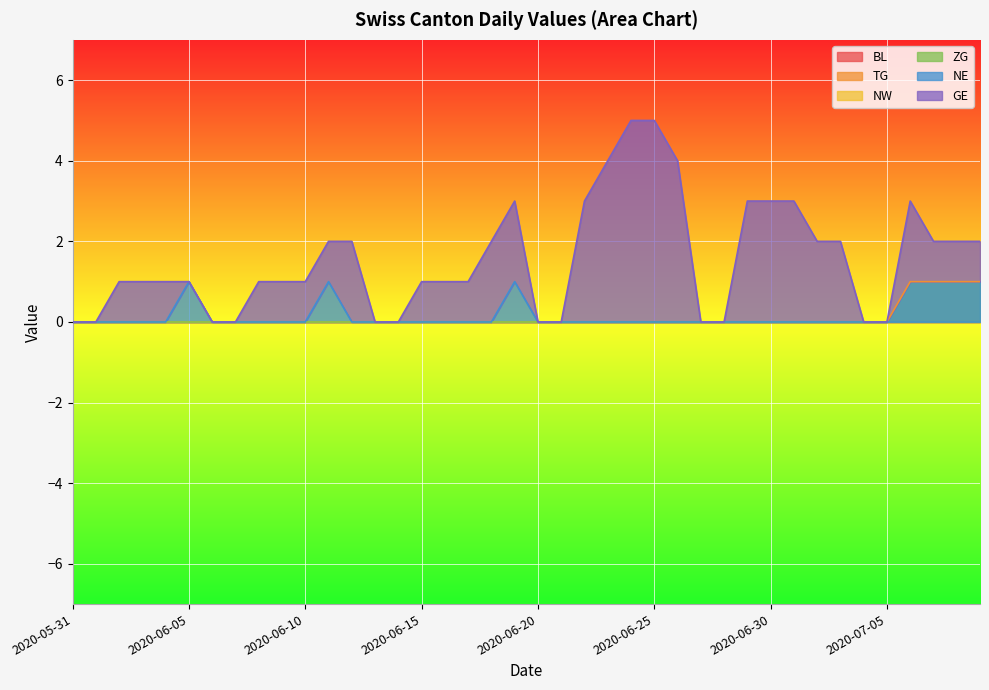

What position from the right is 2020-06-26?

14